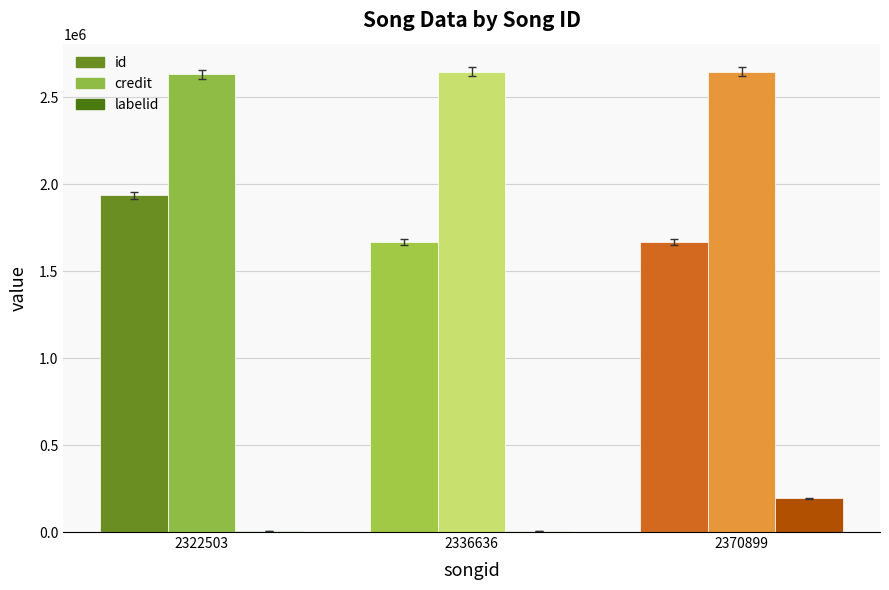

Is the value of labelid at 2370899 greater than the value of id at 2370899?

No